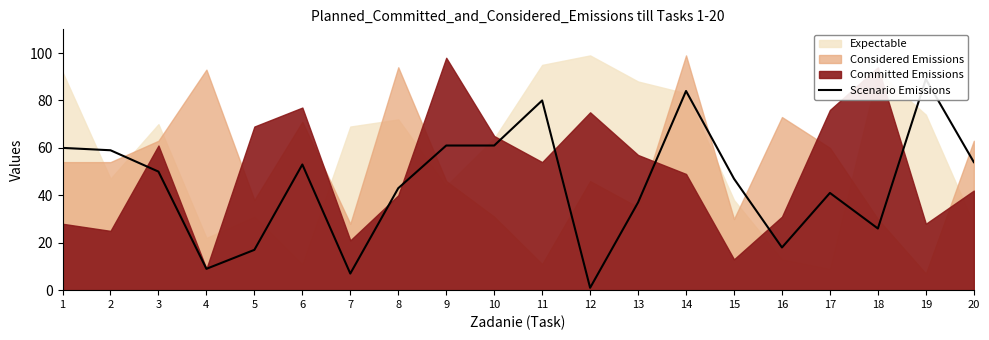

What is the ratio of the value at 20 to the value at 11?

0.7